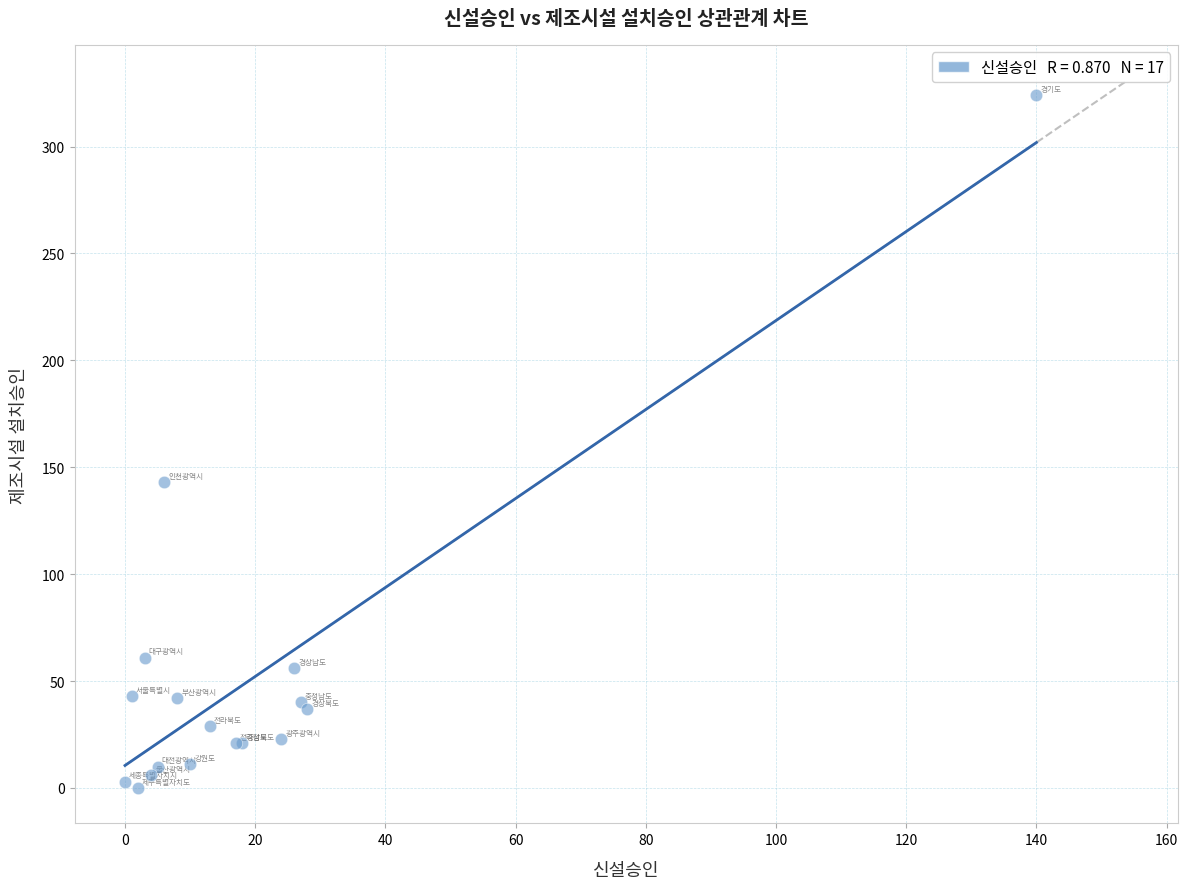

What Y value in the scatter plot is closest to 162?

143